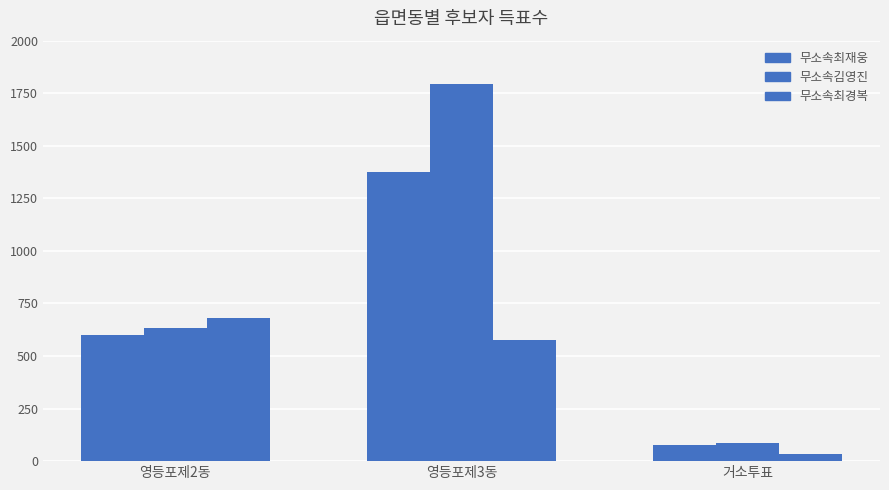

The value of 무소속김영진 at 영등포제2동 is 142. True or false?

False